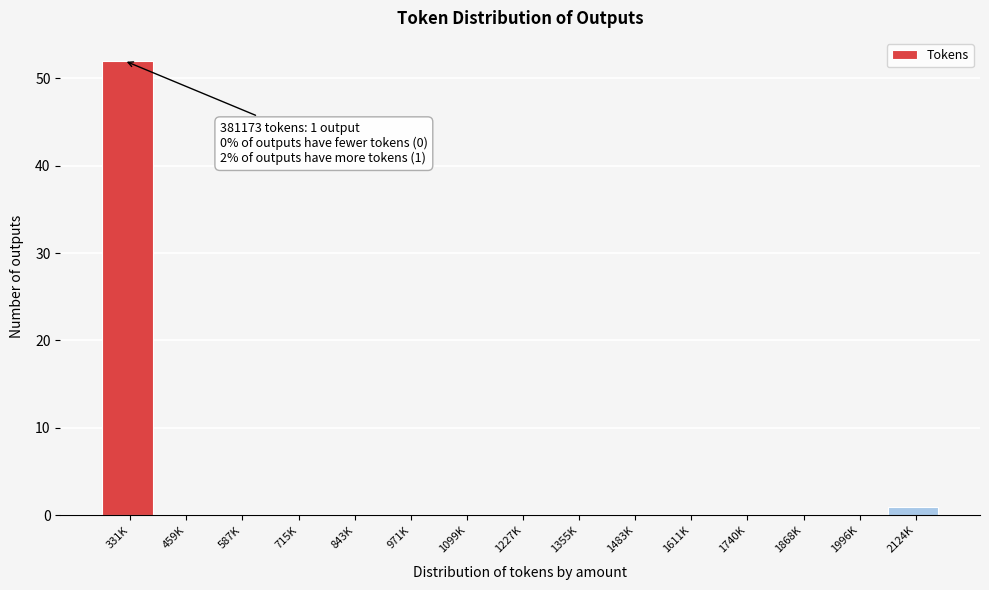

Reading left to right, what are all the values shown in this chart?

331K=52	459K=0	587K=0	715K=0	843K=0	971K=0	1099K=0	1227K=0	1355K=0	1483K=0	1611K=0	1740K=0	1868K=0	1996K=0	2124K=1